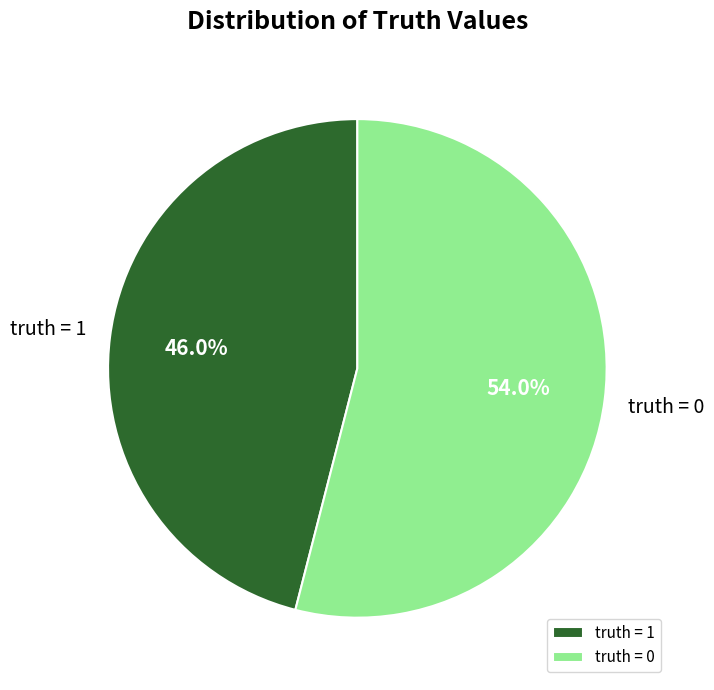

Rank the categories by value from lowest to highest.

truth = 1, truth = 0